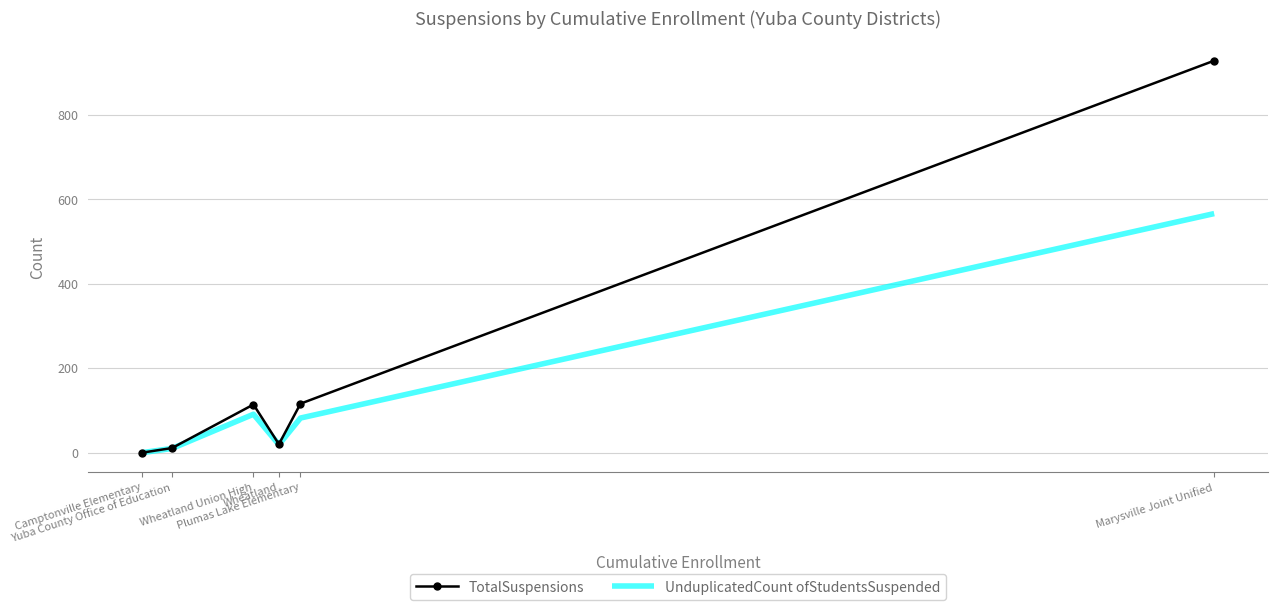

What is the difference between the maximum and minimum values in the UnduplicatedCount ofStudentsSuspended series?

566